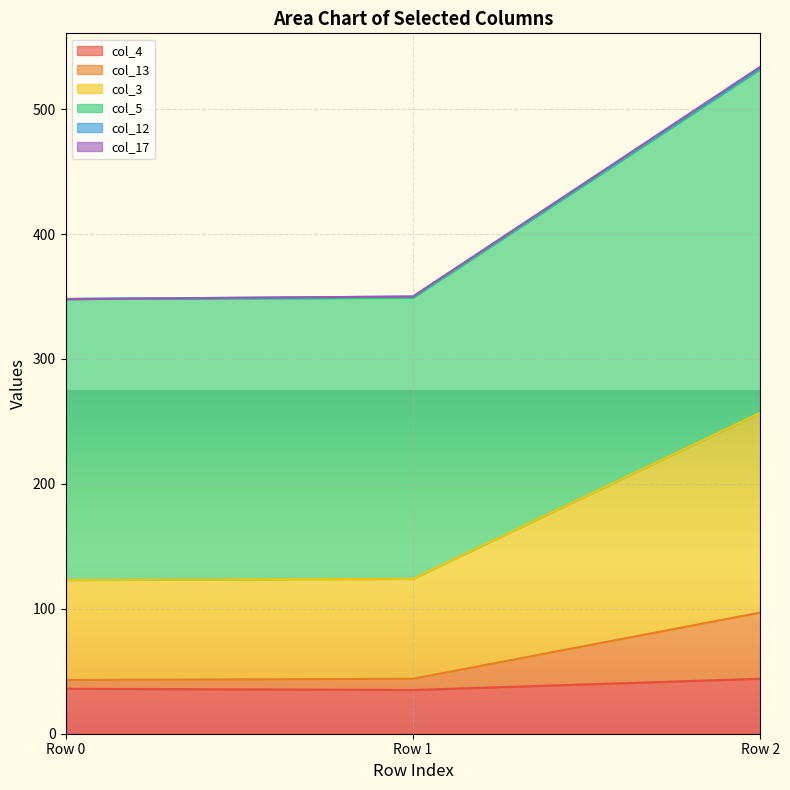

At which category is the sum across all series the highest?

Row 2